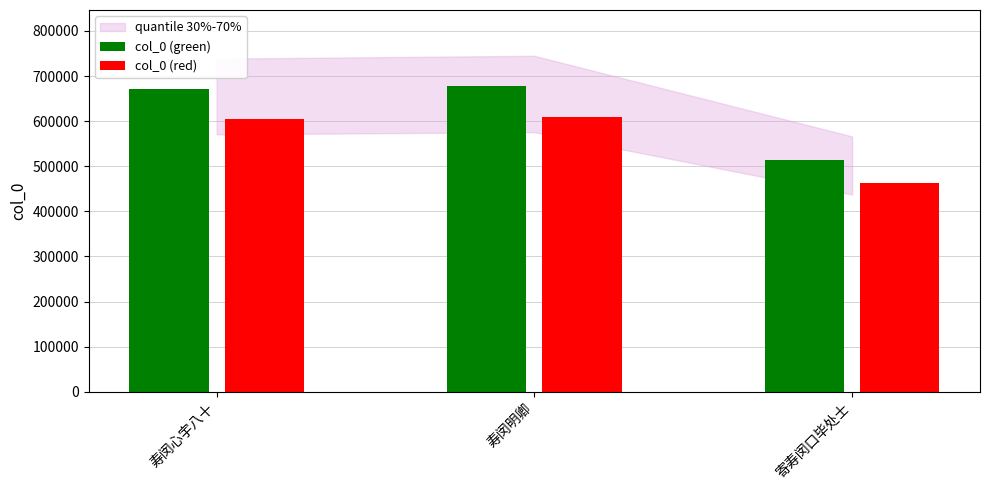

At 寿闵明卿, list the series in order from smallest to largest.

col_0 (red), col_0 (green)